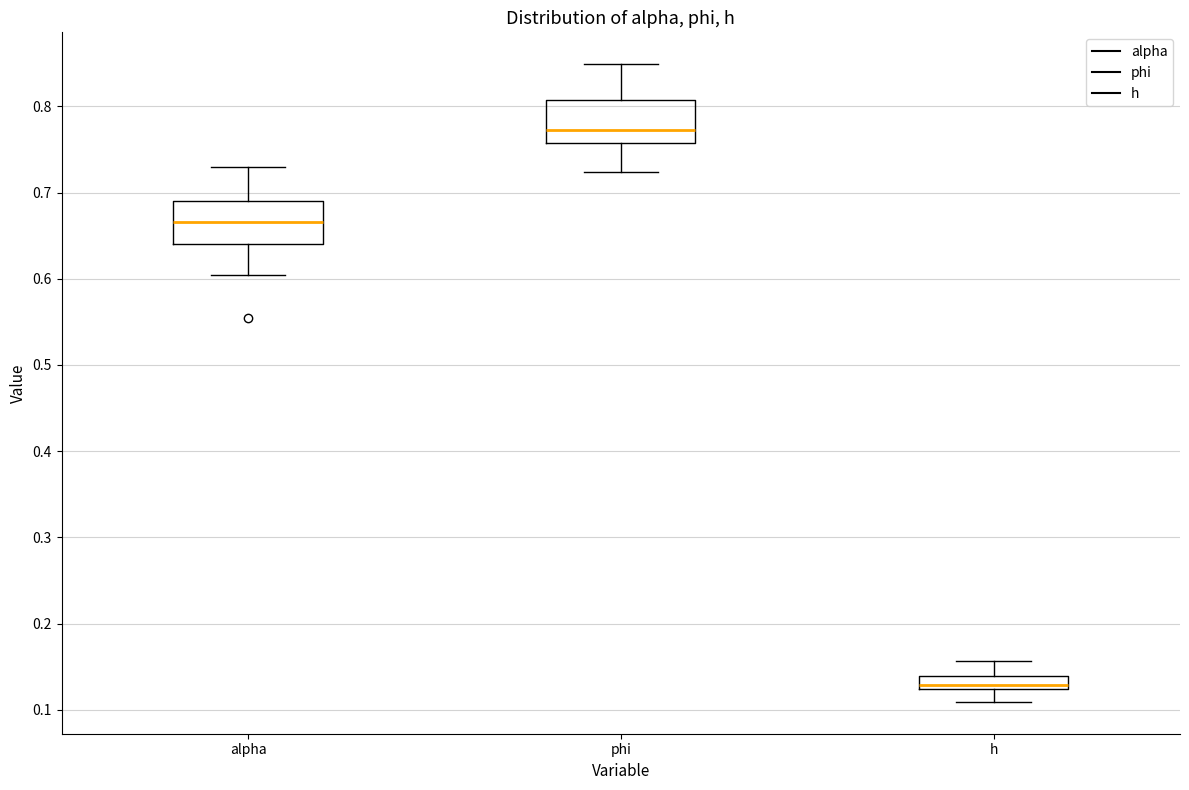

Where is the lower edge of the box for h on the y-axis? The values are not printed on the chart, so give them approximately, as read against the axis.

0.12